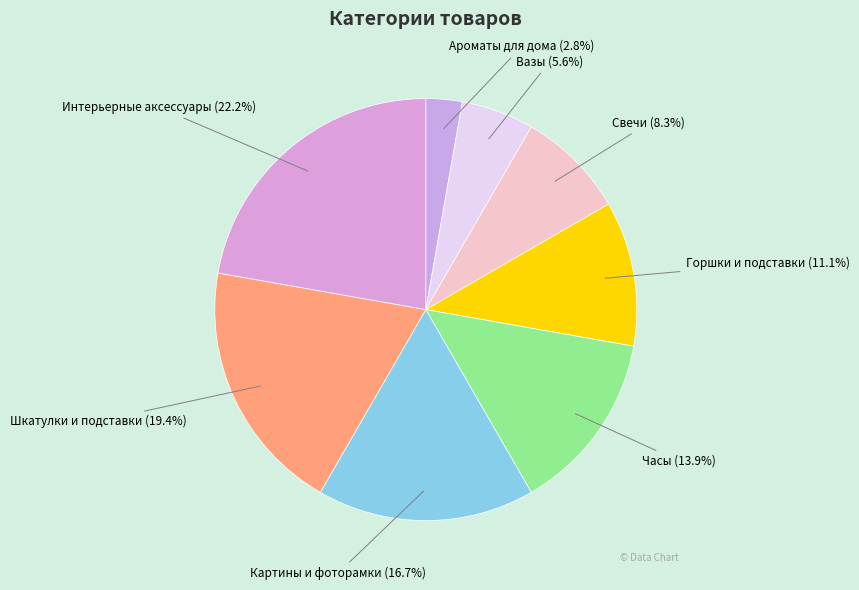

The Часы slice represents 25% of the pie. True or false?

False